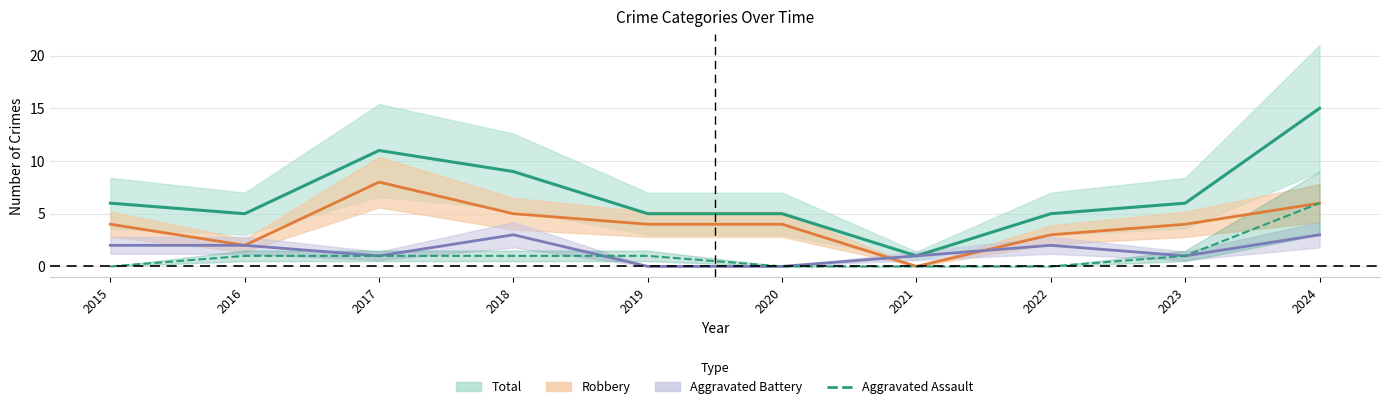

True or false: Aggravated Assault and Total intersect in this chart.

False